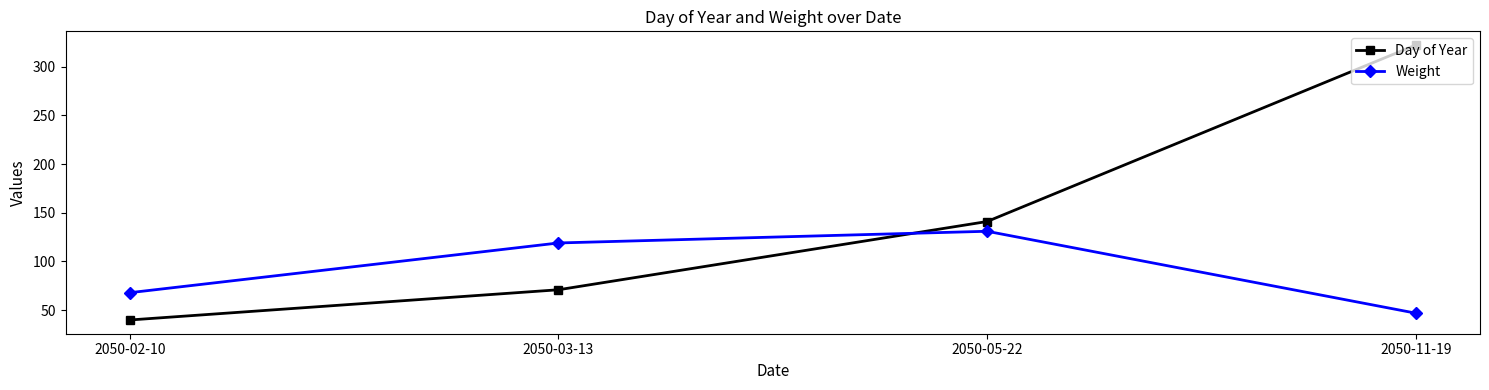

What is the difference between the highest and lowest values at 2050-05-22?

10